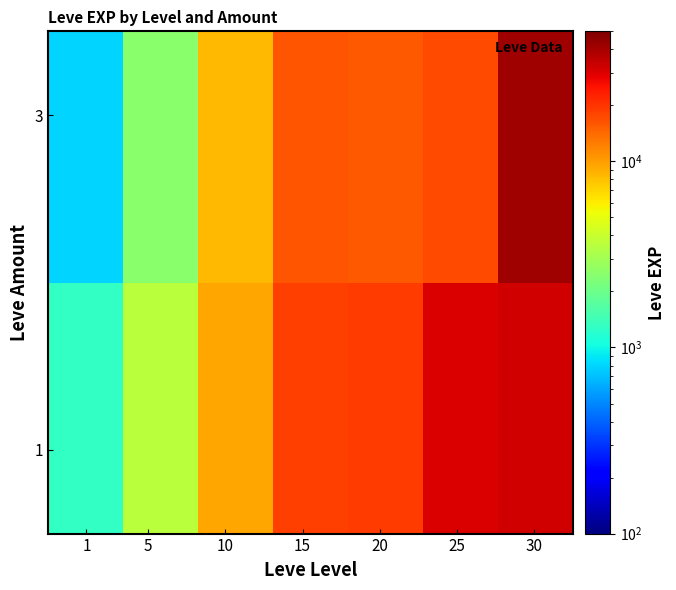

At how many categories does at least one series exceed 16625?

4